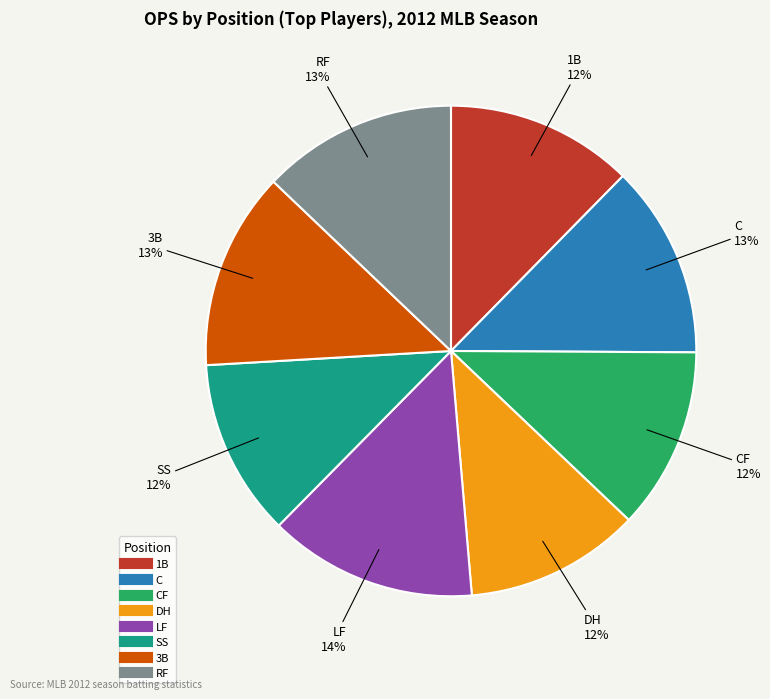

How many segments does this pie chart have?

8